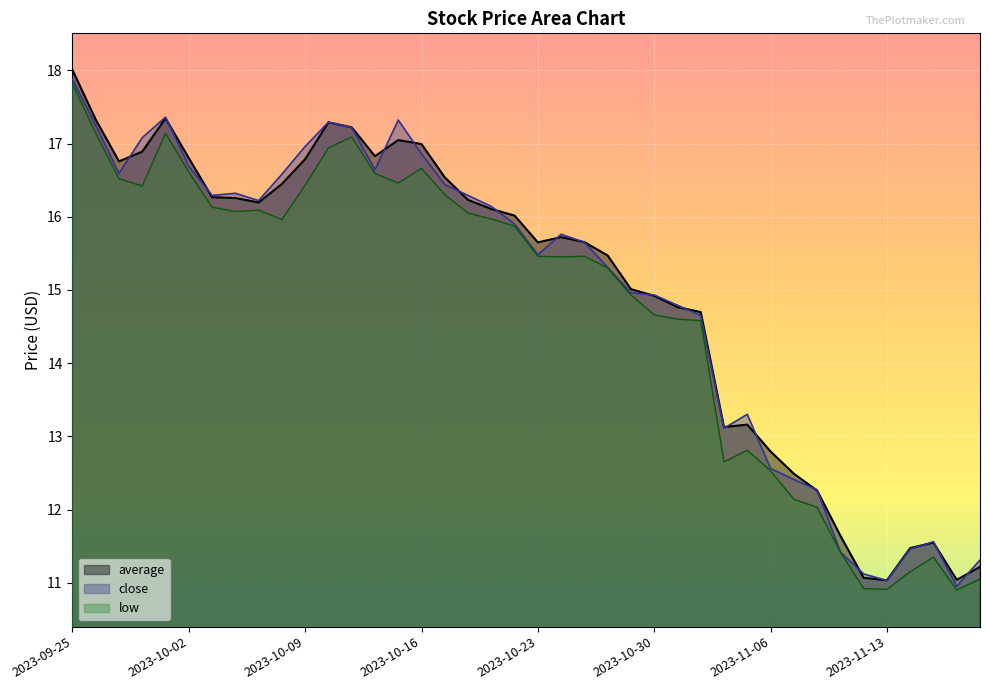

True or false: average has a value of 28.6 at 2023-10-12.

False